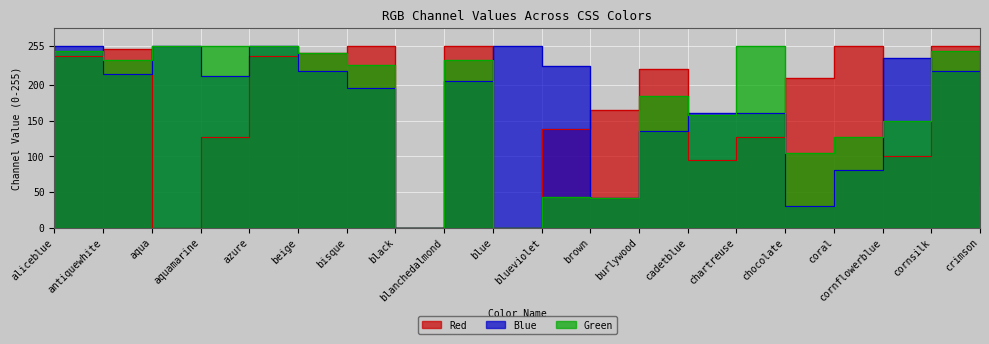

At which label does Green first exceed 228?

aliceblue